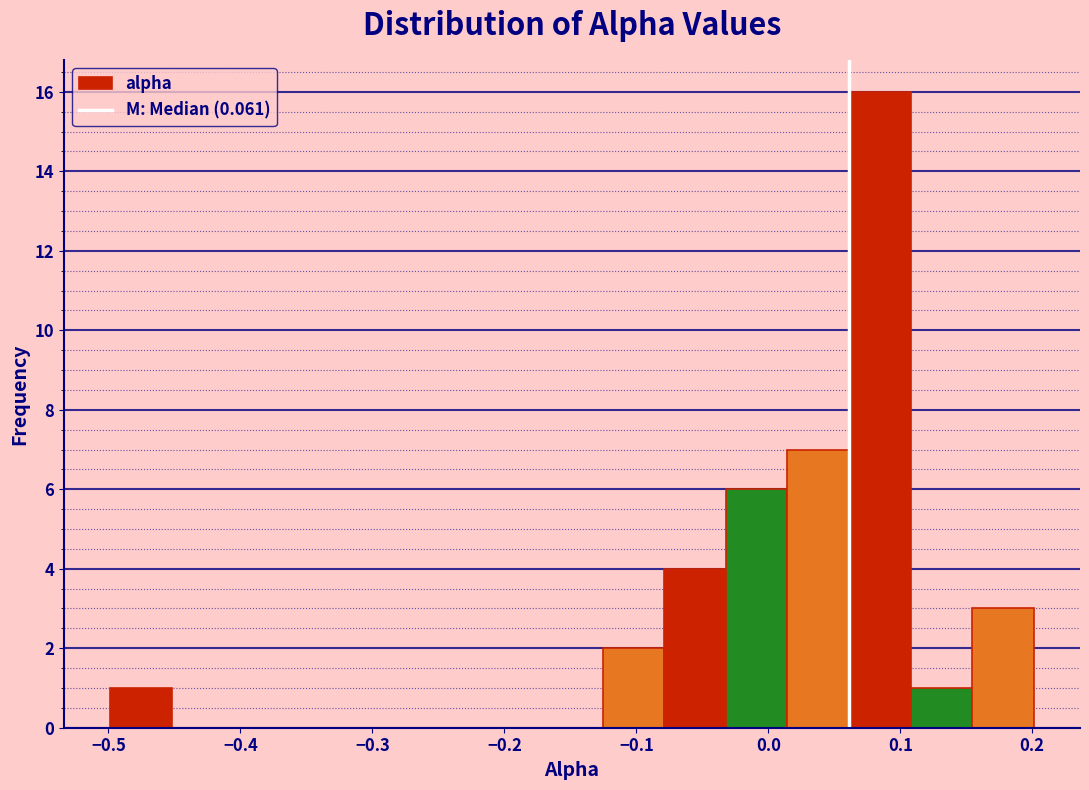

Reading left to right, transcribe this chart: for each bar, give the range it covers on the x-axis and its height. Neither the bar edges nor the heights are printed on the chart, so give them approximately, as read against the axes.

-0.50 to -0.45: 1
-0.45 to -0.41: 0
-0.41 to -0.36: 0
-0.36 to -0.31: 0
-0.31 to -0.27: 0
-0.27 to -0.22: 0
-0.22 to -0.17: 0
-0.17 to -0.13: 0
-0.13 to -0.08: 2
-0.08 to -0.03: 4
-0.03 to 0.01: 6
0.01 to 0.06: 7
0.06 to 0.11: 16
0.11 to 0.15: 1
0.15 to 0.20: 3